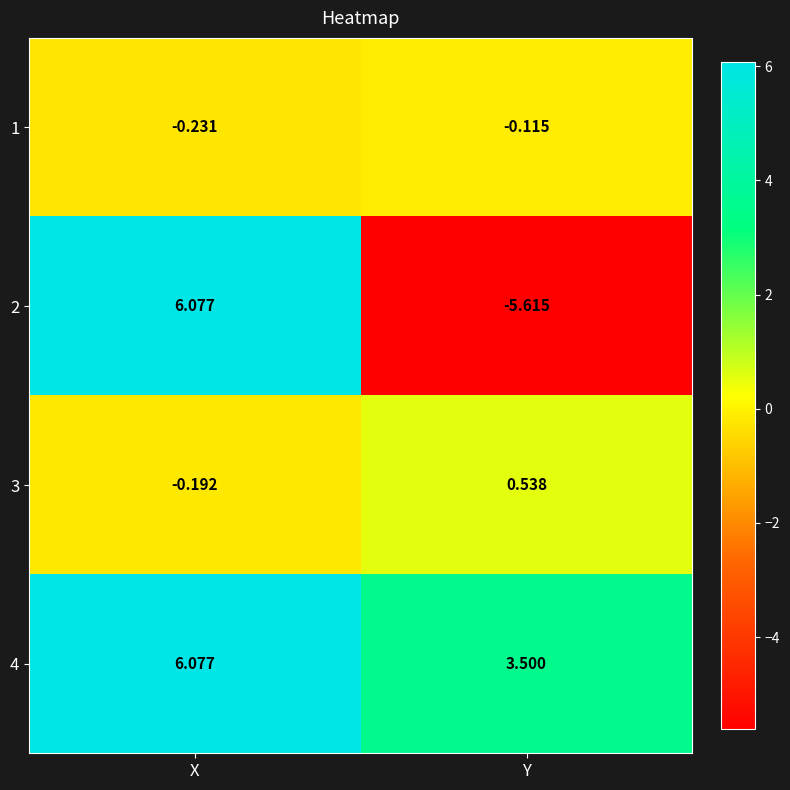

Rank the categories by 4 value from lowest to highest.

Y, X